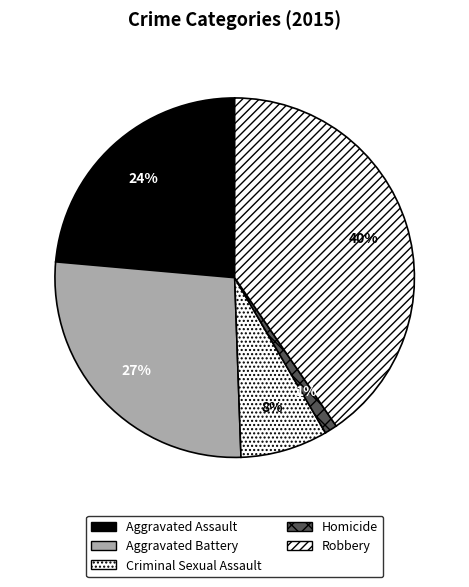

How many segments does this pie chart have?

5